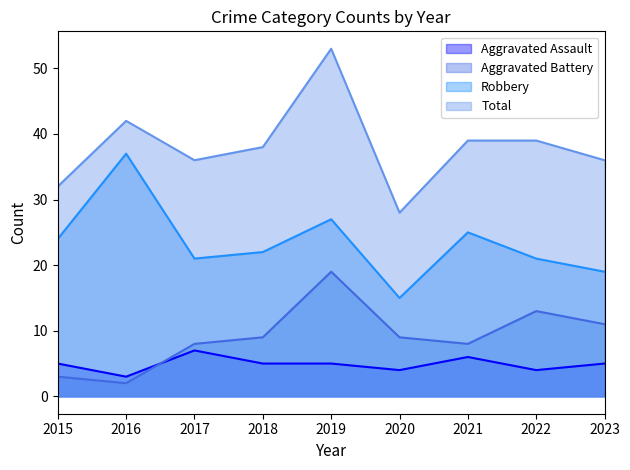

What is the average value of the Aggravated Battery series?

9